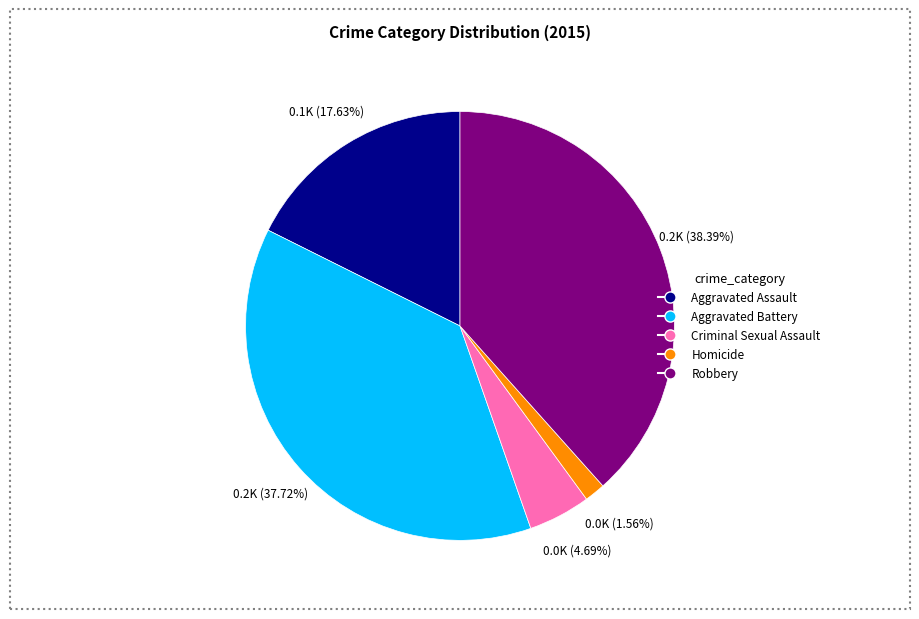

What percentage is the Robbery slice, to the nearest percent?

38%